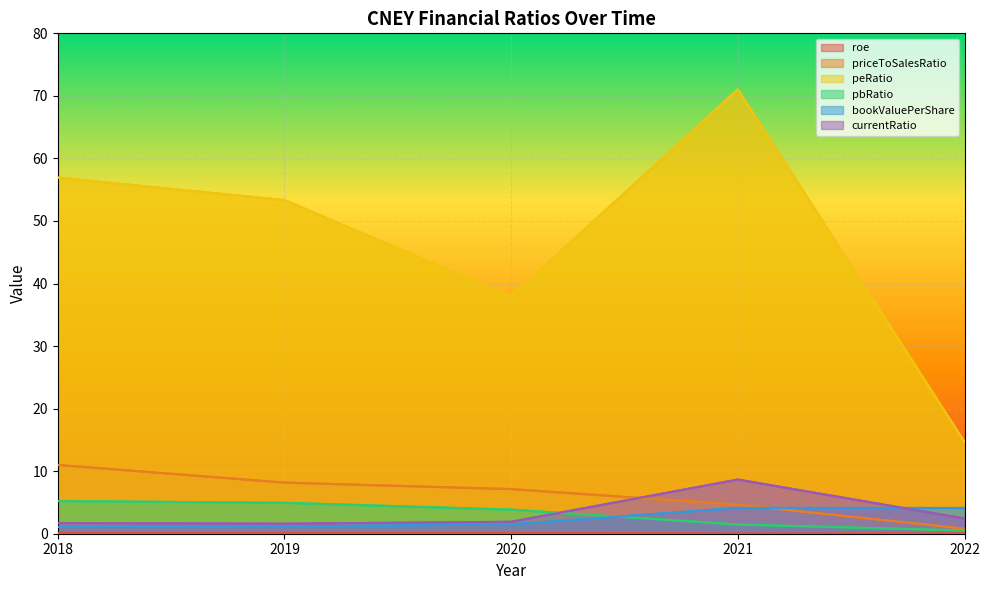

At which label does pbRatio reach its minimum?

2022